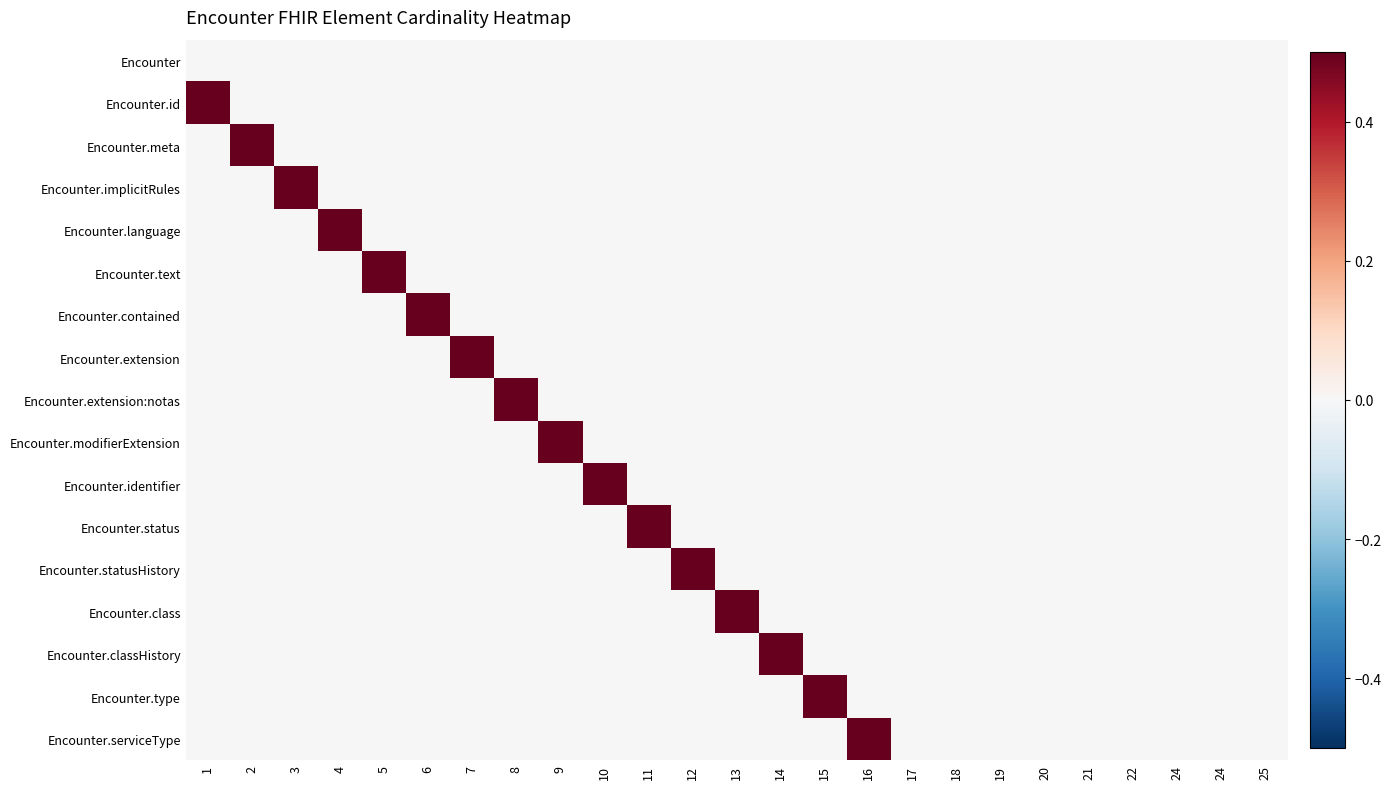

At which category is the sum across all series the highest?

1